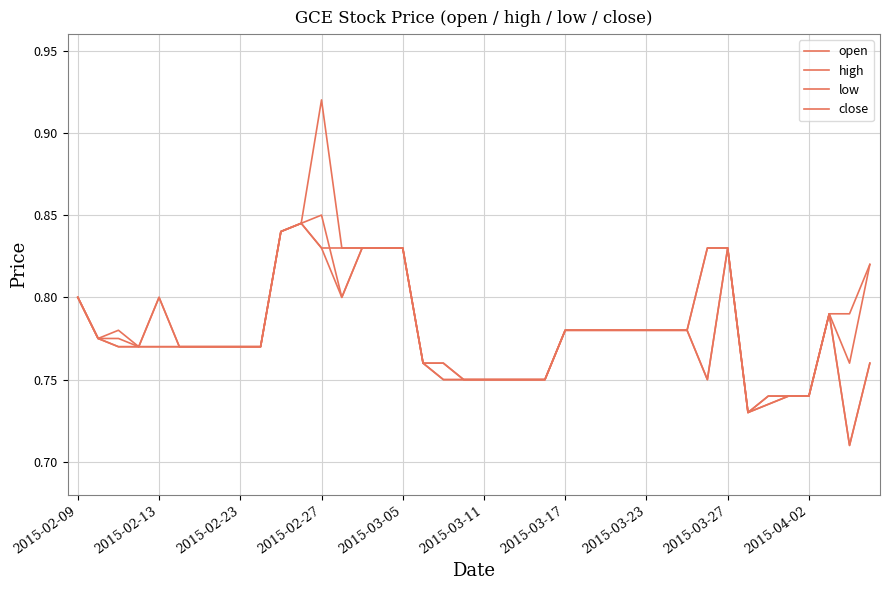

True or false: high and close intersect in this chart.

False